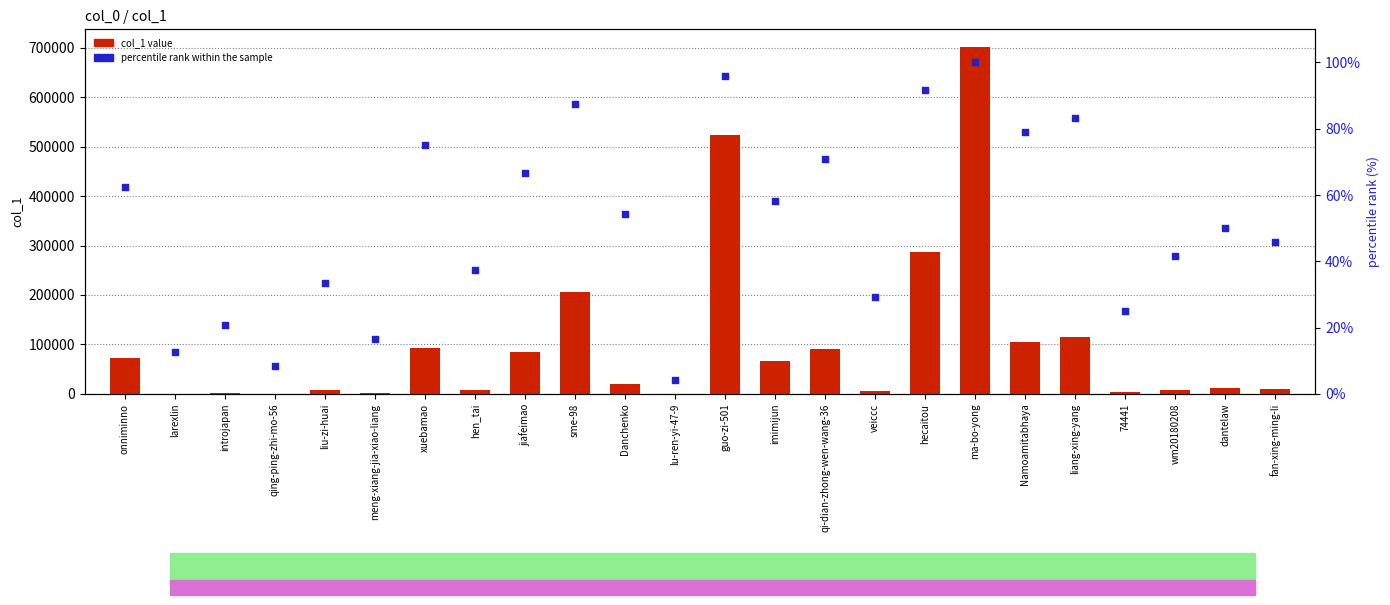

Is the value of col_1 value at imimijun greater than the value of percentile rank within the sample at xuebamao?

Yes